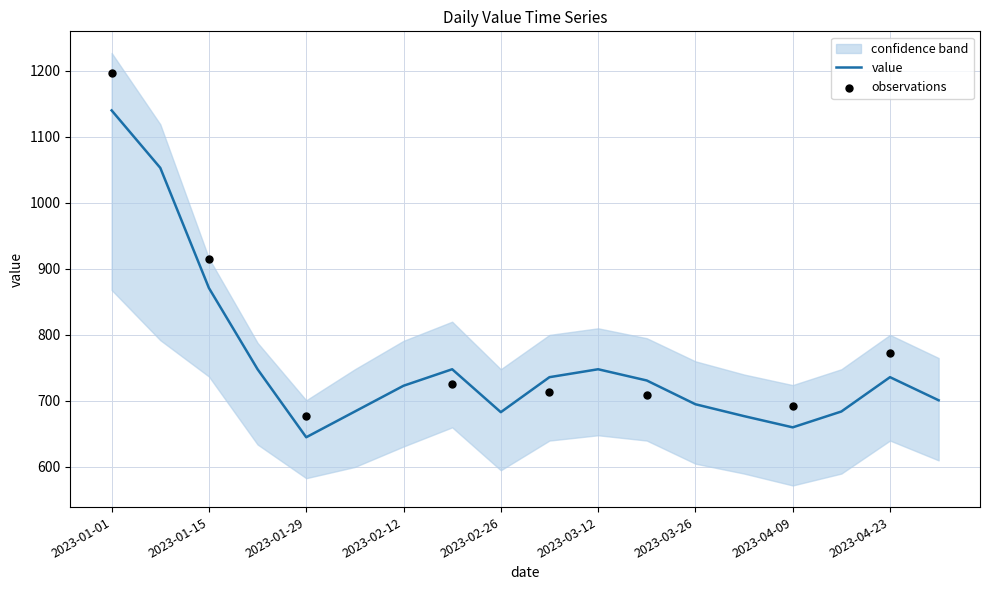

Is the value of value at 2023-04-02 greater than the value of upper at 2023-02-26?

No